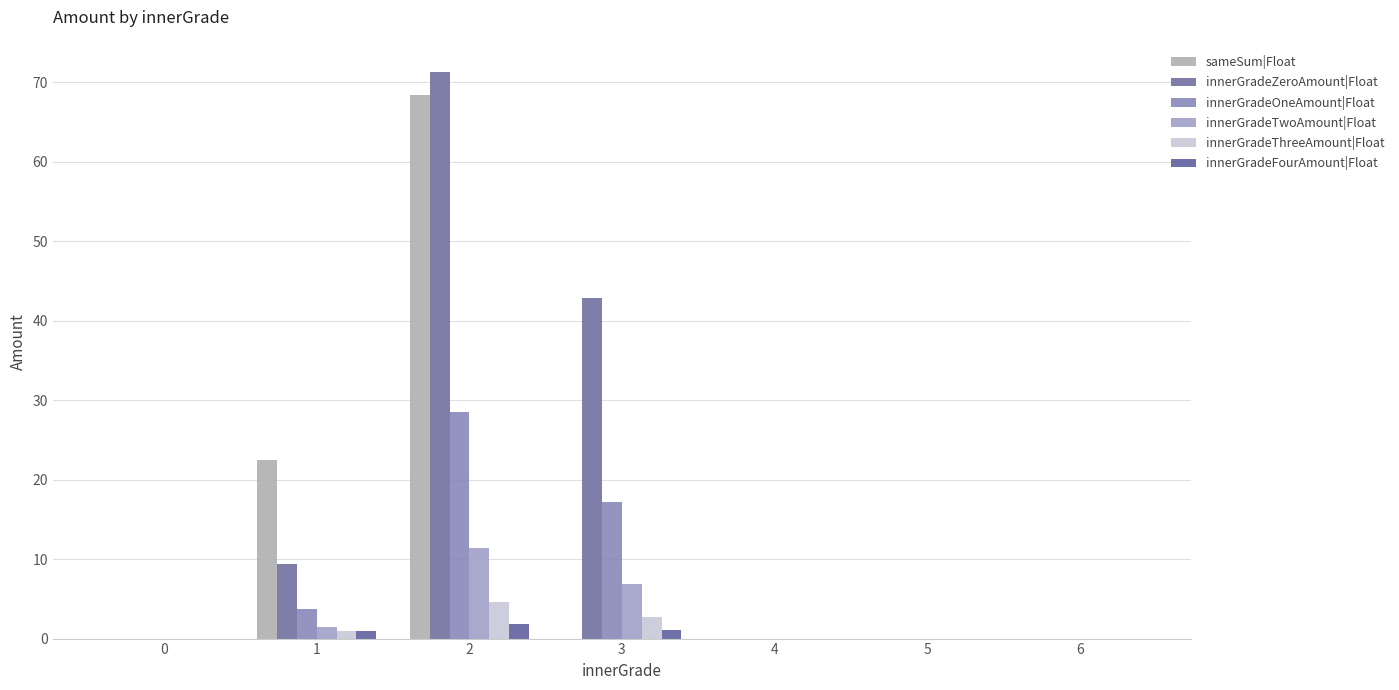

Reading left to right, extract all data points from this chart.

sameSum|Float: 0=0.0	1=22.5	2=68.4	3=0.0	4=0.0	5=0.0	6=0.0
innerGradeZeroAmount|Float: 0=0.0	1=9.4	2=71.3	3=42.9	4=0.0	5=0.0	6=0.0
innerGradeOneAmount|Float: 0=0.0	1=3.7	2=28.5	3=17.1	4=0.0	5=0.0	6=0.0
innerGradeTwoAmount|Float: 0=0.0	1=1.5	2=11.4	3=6.9	4=0.0	5=0.0	6=0.0
innerGradeThreeAmount|Float: 0=0.0	1=1.0	2=4.6	3=2.7	4=0.0	5=0.0	6=0.0
innerGradeFourAmount|Float: 0=0.0	1=1.0	2=1.8	3=1.1	4=0.0	5=0.0	6=0.0